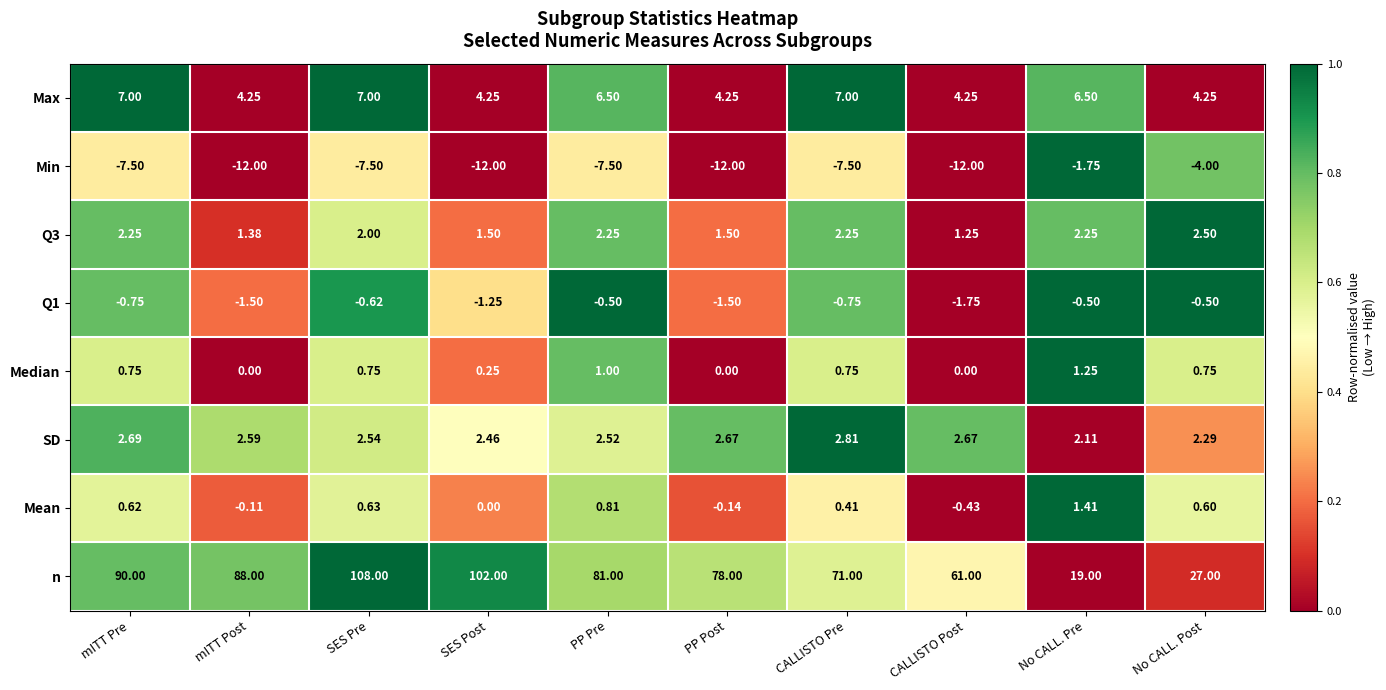

How many values in the Median series exceed 0?

7